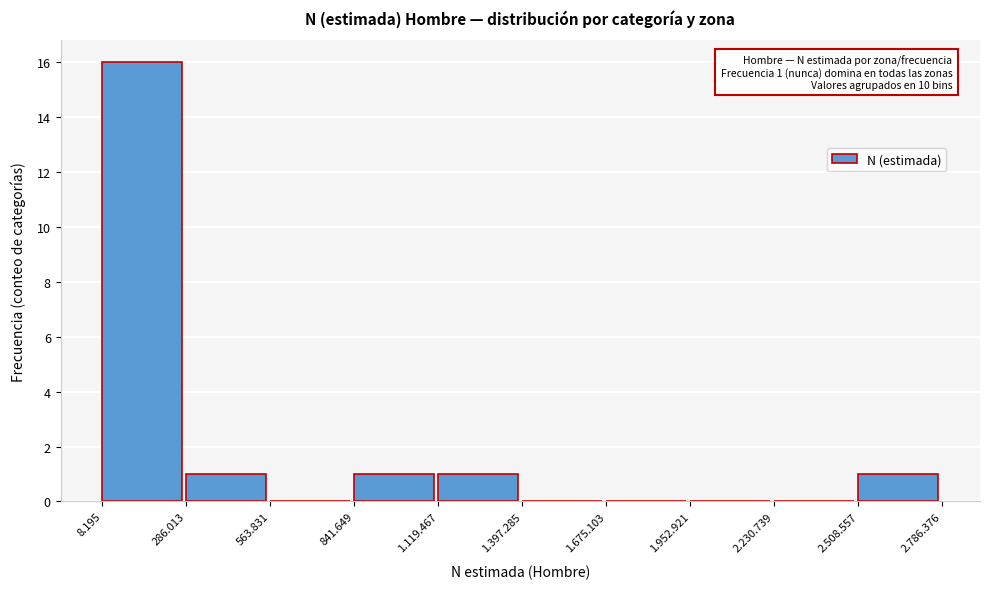

Reading left to right, what are all the values shown in this chart?

8.195=16	286.013=1	563.831=0	841.649=1	1.119.467=1	1.397.285=0	1.675.103=0	1.952.921=0	2.230.739=0	2.508.557=1